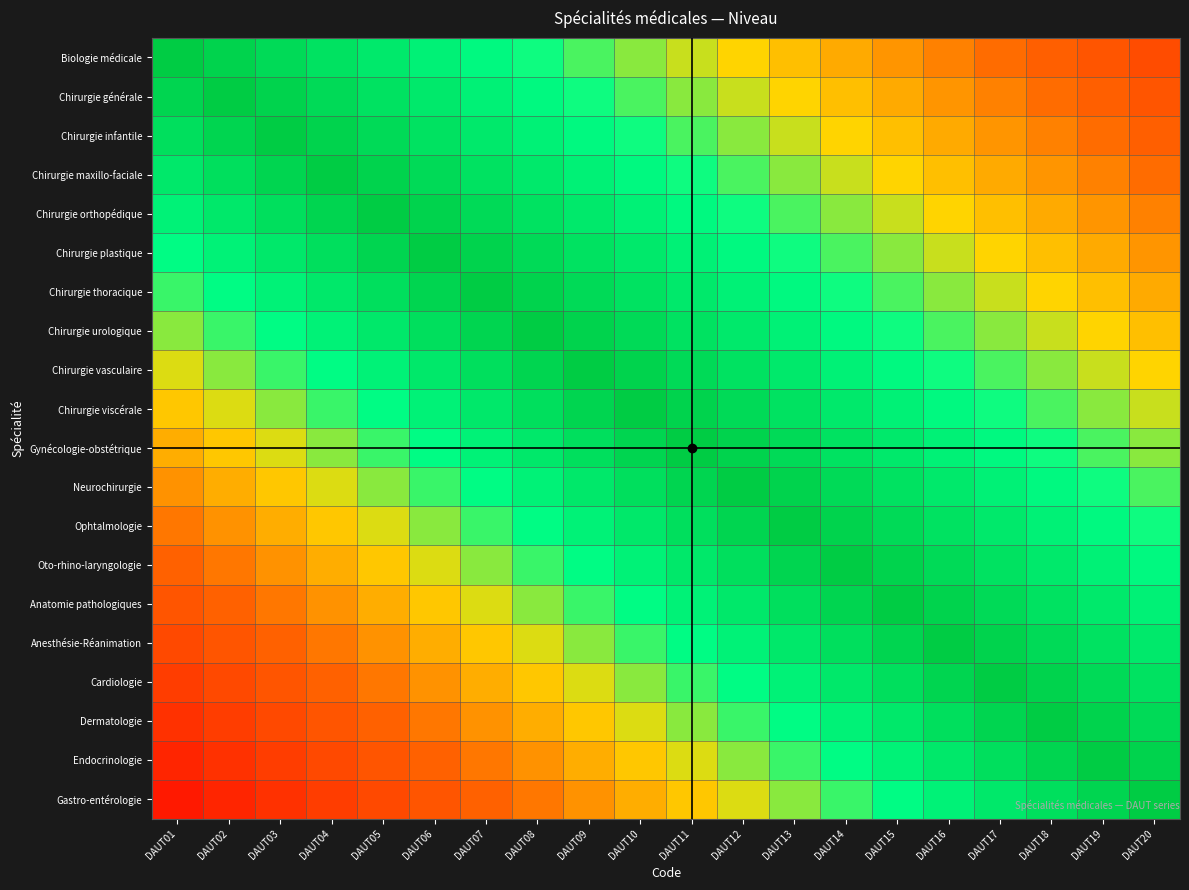

Reading left to right, what are all the values shown in this chart?

Biologie médicale: DAUT01=1.0	DAUT02=1.0	DAUT03=0.9	DAUT04=0.9	DAUT05=0.9	DAUT06=0.8	DAUT07=0.8	DAUT08=0.7	DAUT09=0.7	DAUT10=0.7	DAUT11=0.6	DAUT12=0.6	DAUT13=0.6	DAUT14=0.5	DAUT15=0.5	DAUT16=0.4	DAUT17=0.4	DAUT18=0.4	DAUT19=0.3	DAUT20=0.3
Chirurgie générale: DAUT01=1.0	DAUT02=1.0	DAUT03=1.0	DAUT04=0.9	DAUT05=0.9	DAUT06=0.9	DAUT07=0.8	DAUT08=0.8	DAUT09=0.7	DAUT10=0.7	DAUT11=0.7	DAUT12=0.6	DAUT13=0.6	DAUT14=0.6	DAUT15=0.5	DAUT16=0.5	DAUT17=0.4	DAUT18=0.4	DAUT19=0.4	DAUT20=0.3
Chirurgie infantile: DAUT01=0.9	DAUT02=1.0	DAUT03=1.0	DAUT04=1.0	DAUT05=0.9	DAUT06=0.9	DAUT07=0.9	DAUT08=0.8	DAUT09=0.8	DAUT10=0.7	DAUT11=0.7	DAUT12=0.7	DAUT13=0.6	DAUT14=0.6	DAUT15=0.6	DAUT16=0.5	DAUT17=0.5	DAUT18=0.4	DAUT19=0.4	DAUT20=0.4
Chirurgie maxillo-faciale: DAUT01=0.9	DAUT02=0.9	DAUT03=1.0	DAUT04=1.0	DAUT05=1.0	DAUT06=0.9	DAUT07=0.9	DAUT08=0.9	DAUT09=0.8	DAUT10=0.8	DAUT11=0.7	DAUT12=0.7	DAUT13=0.7	DAUT14=0.6	DAUT15=0.6	DAUT16=0.6	DAUT17=0.5	DAUT18=0.5	DAUT19=0.4	DAUT20=0.4
Chirurgie orthopédique: DAUT01=0.8	DAUT02=0.9	DAUT03=0.9	DAUT04=1.0	DAUT05=1.0	DAUT06=1.0	DAUT07=0.9	DAUT08=0.9	DAUT09=0.9	DAUT10=0.8	DAUT11=0.8	DAUT12=0.7	DAUT13=0.7	DAUT14=0.7	DAUT15=0.6	DAUT16=0.6	DAUT17=0.6	DAUT18=0.5	DAUT19=0.5	DAUT20=0.4
Chirurgie plastique: DAUT01=0.8	DAUT02=0.8	DAUT03=0.9	DAUT04=0.9	DAUT05=1.0	DAUT06=1.0	DAUT07=1.0	DAUT08=0.9	DAUT09=0.9	DAUT10=0.9	DAUT11=0.8	DAUT12=0.8	DAUT13=0.7	DAUT14=0.7	DAUT15=0.7	DAUT16=0.6	DAUT17=0.6	DAUT18=0.6	DAUT19=0.5	DAUT20=0.5
Chirurgie thoracique: DAUT01=0.7	DAUT02=0.8	DAUT03=0.8	DAUT04=0.9	DAUT05=0.9	DAUT06=1.0	DAUT07=1.0	DAUT08=1.0	DAUT09=0.9	DAUT10=0.9	DAUT11=0.9	DAUT12=0.8	DAUT13=0.8	DAUT14=0.7	DAUT15=0.7	DAUT16=0.7	DAUT17=0.6	DAUT18=0.6	DAUT19=0.6	DAUT20=0.5
Chirurgie urologique: DAUT01=0.7	DAUT02=0.7	DAUT03=0.8	DAUT04=0.8	DAUT05=0.9	DAUT06=0.9	DAUT07=1.0	DAUT08=1.0	DAUT09=1.0	DAUT10=0.9	DAUT11=0.9	DAUT12=0.9	DAUT13=0.8	DAUT14=0.8	DAUT15=0.7	DAUT16=0.7	DAUT17=0.7	DAUT18=0.6	DAUT19=0.6	DAUT20=0.6
Chirurgie vasculaire: DAUT01=0.6	DAUT02=0.7	DAUT03=0.7	DAUT04=0.8	DAUT05=0.8	DAUT06=0.9	DAUT07=0.9	DAUT08=1.0	DAUT09=1.0	DAUT10=1.0	DAUT11=0.9	DAUT12=0.9	DAUT13=0.9	DAUT14=0.8	DAUT15=0.8	DAUT16=0.7	DAUT17=0.7	DAUT18=0.7	DAUT19=0.6	DAUT20=0.6
Chirurgie viscérale: DAUT01=0.6	DAUT02=0.6	DAUT03=0.7	DAUT04=0.7	DAUT05=0.8	DAUT06=0.8	DAUT07=0.9	DAUT08=0.9	DAUT09=1.0	DAUT10=1.0	DAUT11=1.0	DAUT12=0.9	DAUT13=0.9	DAUT14=0.9	DAUT15=0.8	DAUT16=0.8	DAUT17=0.7	DAUT18=0.7	DAUT19=0.7	DAUT20=0.6
Gynécologie-obstétrique: DAUT01=0.5	DAUT02=0.6	DAUT03=0.6	DAUT04=0.7	DAUT05=0.7	DAUT06=0.8	DAUT07=0.8	DAUT08=0.9	DAUT09=0.9	DAUT10=1.0	DAUT11=1.0	DAUT12=1.0	DAUT13=0.9	DAUT14=0.9	DAUT15=0.9	DAUT16=0.8	DAUT17=0.8	DAUT18=0.7	DAUT19=0.7	DAUT20=0.7
Neurochirurgie: DAUT01=0.5	DAUT02=0.5	DAUT03=0.6	DAUT04=0.6	DAUT05=0.7	DAUT06=0.7	DAUT07=0.8	DAUT08=0.8	DAUT09=0.9	DAUT10=0.9	DAUT11=1.0	DAUT12=1.0	DAUT13=1.0	DAUT14=0.9	DAUT15=0.9	DAUT16=0.9	DAUT17=0.8	DAUT18=0.8	DAUT19=0.7	DAUT20=0.7
Ophtalmologie: DAUT01=0.4	DAUT02=0.5	DAUT03=0.5	DAUT04=0.6	DAUT05=0.6	DAUT06=0.7	DAUT07=0.7	DAUT08=0.8	DAUT09=0.8	DAUT10=0.9	DAUT11=0.9	DAUT12=1.0	DAUT13=1.0	DAUT14=1.0	DAUT15=0.9	DAUT16=0.9	DAUT17=0.9	DAUT18=0.8	DAUT19=0.8	DAUT20=0.7
Oto-rhino-laryngologie: DAUT01=0.4	DAUT02=0.4	DAUT03=0.5	DAUT04=0.5	DAUT05=0.6	DAUT06=0.6	DAUT07=0.7	DAUT08=0.7	DAUT09=0.8	DAUT10=0.8	DAUT11=0.9	DAUT12=0.9	DAUT13=1.0	DAUT14=1.0	DAUT15=1.0	DAUT16=0.9	DAUT17=0.9	DAUT18=0.9	DAUT19=0.8	DAUT20=0.8
Anatomie pathologiques: DAUT01=0.3	DAUT02=0.4	DAUT03=0.4	DAUT04=0.5	DAUT05=0.5	DAUT06=0.6	DAUT07=0.6	DAUT08=0.7	DAUT09=0.7	DAUT10=0.8	DAUT11=0.8	DAUT12=0.9	DAUT13=0.9	DAUT14=1.0	DAUT15=1.0	DAUT16=1.0	DAUT17=0.9	DAUT18=0.9	DAUT19=0.9	DAUT20=0.8
Anesthésie-Réanimation: DAUT01=0.3	DAUT02=0.3	DAUT03=0.4	DAUT04=0.4	DAUT05=0.5	DAUT06=0.5	DAUT07=0.6	DAUT08=0.6	DAUT09=0.7	DAUT10=0.7	DAUT11=0.8	DAUT12=0.8	DAUT13=0.9	DAUT14=0.9	DAUT15=1.0	DAUT16=1.0	DAUT17=1.0	DAUT18=0.9	DAUT19=0.9	DAUT20=0.9
Cardiologie: DAUT01=0.2	DAUT02=0.3	DAUT03=0.3	DAUT04=0.4	DAUT05=0.4	DAUT06=0.5	DAUT07=0.5	DAUT08=0.6	DAUT09=0.6	DAUT10=0.7	DAUT11=0.7	DAUT12=0.8	DAUT13=0.8	DAUT14=0.9	DAUT15=0.9	DAUT16=1.0	DAUT17=1.0	DAUT18=1.0	DAUT19=0.9	DAUT20=0.9
Dermatologie: DAUT01=0.2	DAUT02=0.2	DAUT03=0.3	DAUT04=0.3	DAUT05=0.4	DAUT06=0.4	DAUT07=0.5	DAUT08=0.5	DAUT09=0.6	DAUT10=0.6	DAUT11=0.7	DAUT12=0.7	DAUT13=0.8	DAUT14=0.8	DAUT15=0.9	DAUT16=0.9	DAUT17=1.0	DAUT18=1.0	DAUT19=1.0	DAUT20=0.9
Endocrinologie: DAUT01=0.1	DAUT02=0.2	DAUT03=0.2	DAUT04=0.3	DAUT05=0.3	DAUT06=0.4	DAUT07=0.4	DAUT08=0.5	DAUT09=0.5	DAUT10=0.6	DAUT11=0.6	DAUT12=0.7	DAUT13=0.7	DAUT14=0.8	DAUT15=0.8	DAUT16=0.9	DAUT17=0.9	DAUT18=1.0	DAUT19=1.0	DAUT20=1.0
Gastro-entérologie: DAUT01=0.1	DAUT02=0.1	DAUT03=0.2	DAUT04=0.2	DAUT05=0.3	DAUT06=0.3	DAUT07=0.4	DAUT08=0.4	DAUT09=0.5	DAUT10=0.5	DAUT11=0.6	DAUT12=0.6	DAUT13=0.7	DAUT14=0.7	DAUT15=0.8	DAUT16=0.8	DAUT17=0.9	DAUT18=0.9	DAUT19=1.0	DAUT20=1.0